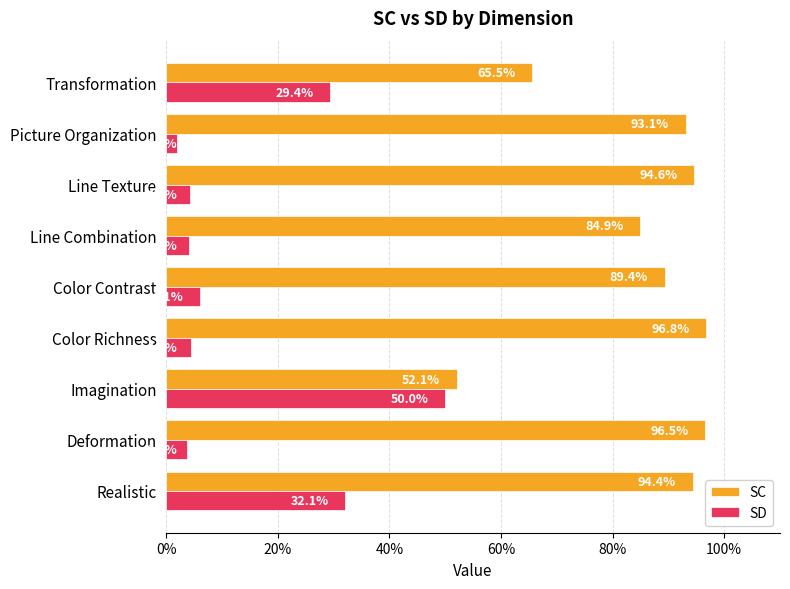

Reading left to right, what are all the values shown in this chart?

SC: 0.9	1.0	0.5	1.0	0.9	0.8	0.9	0.9	0.7
SD: 0.3	0.0	0.5	0.0	0.1	0.0	0.0	0.0	0.3